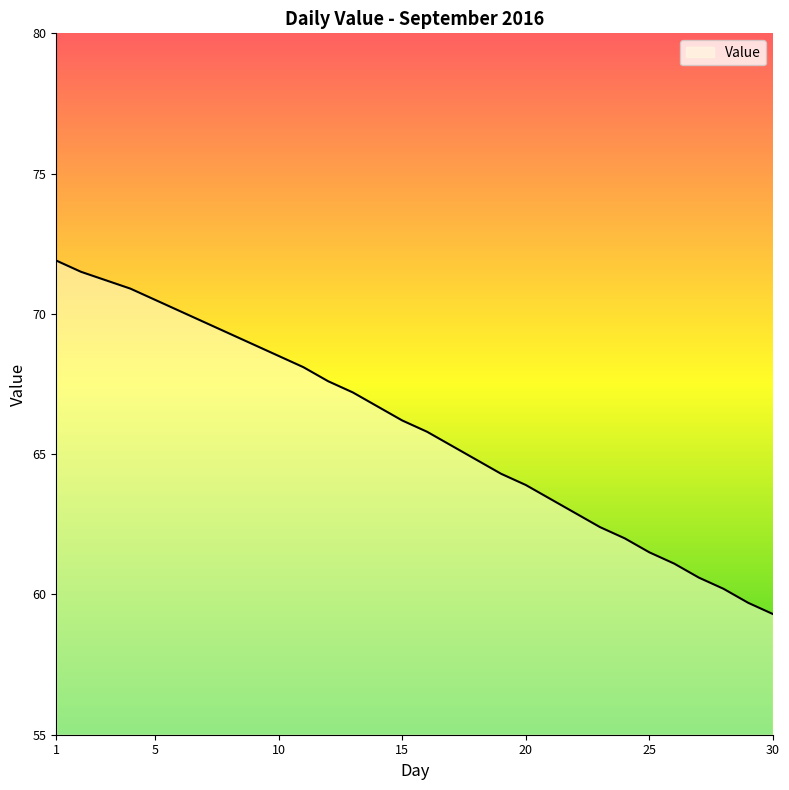

Does the chart display data point markers on the line(s)?

No